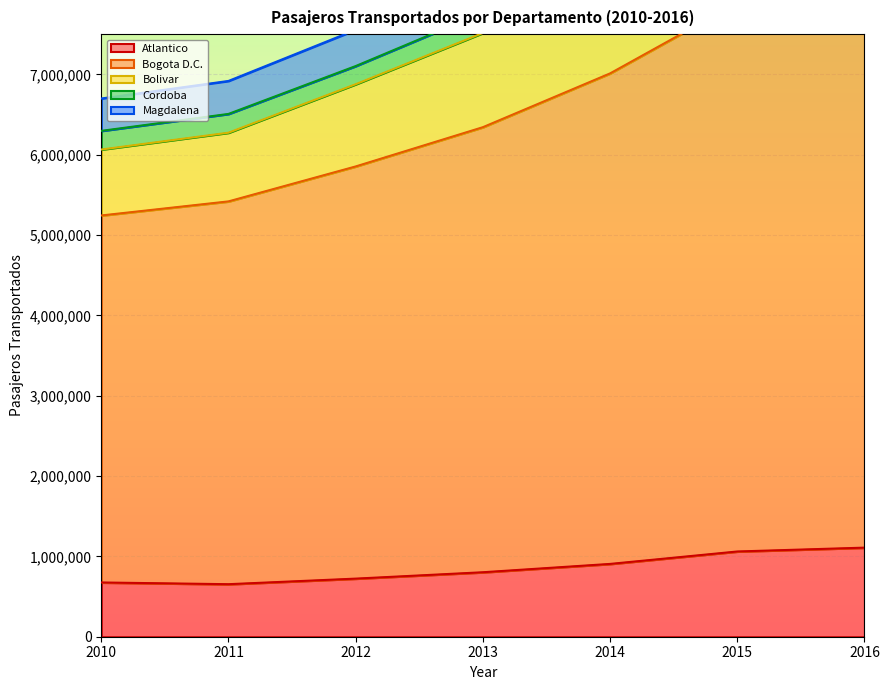

True or false: Magdalena and Bogota D.C. cross at least once.

False